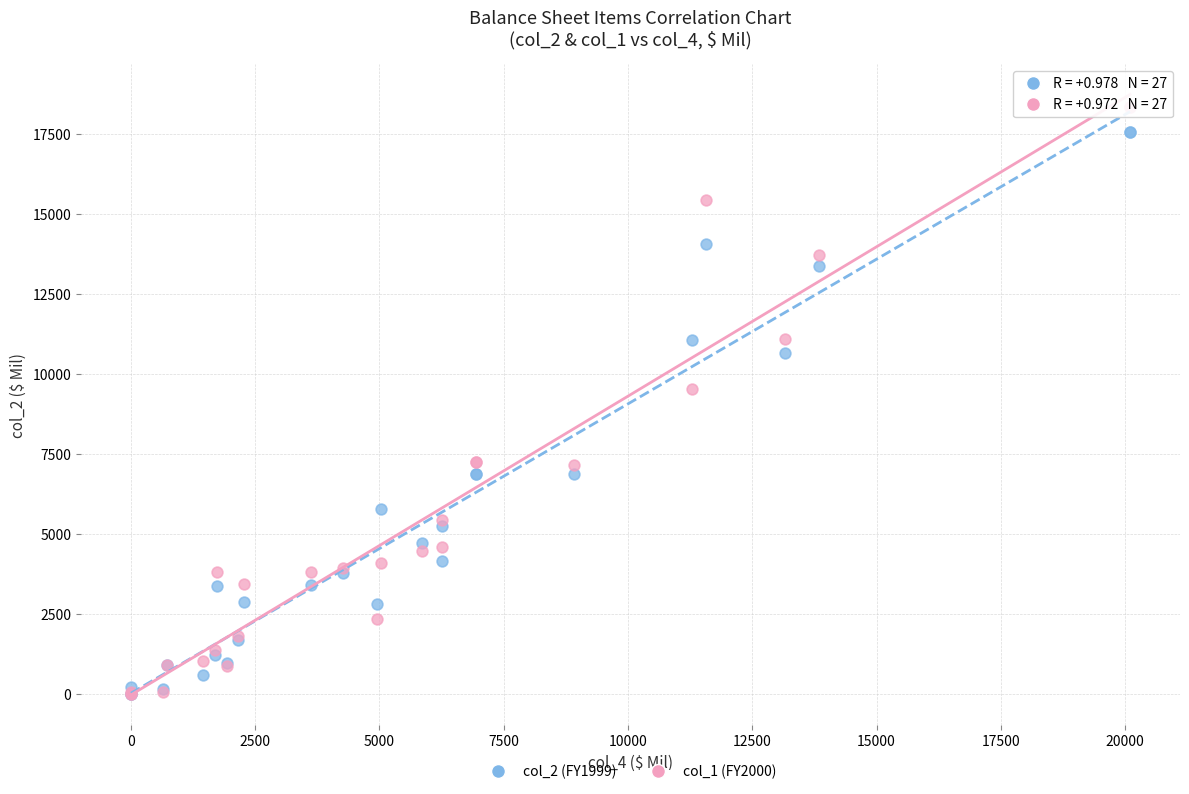

Across all series, what Y value is closest to 9169?

9539